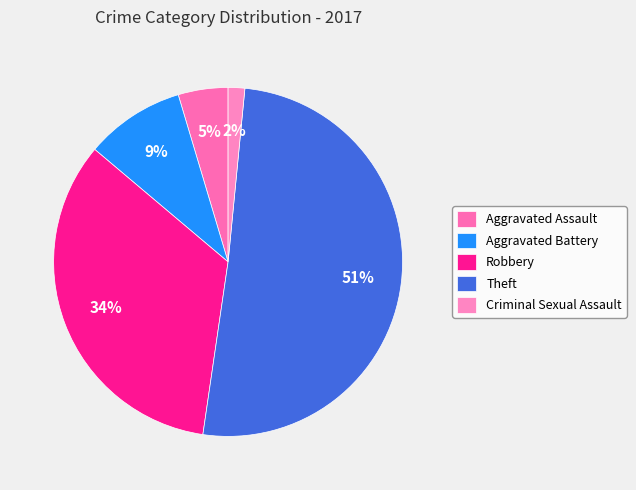

To the nearest percent, what is the difference between the Theft and Robbery slice percentages?

17%